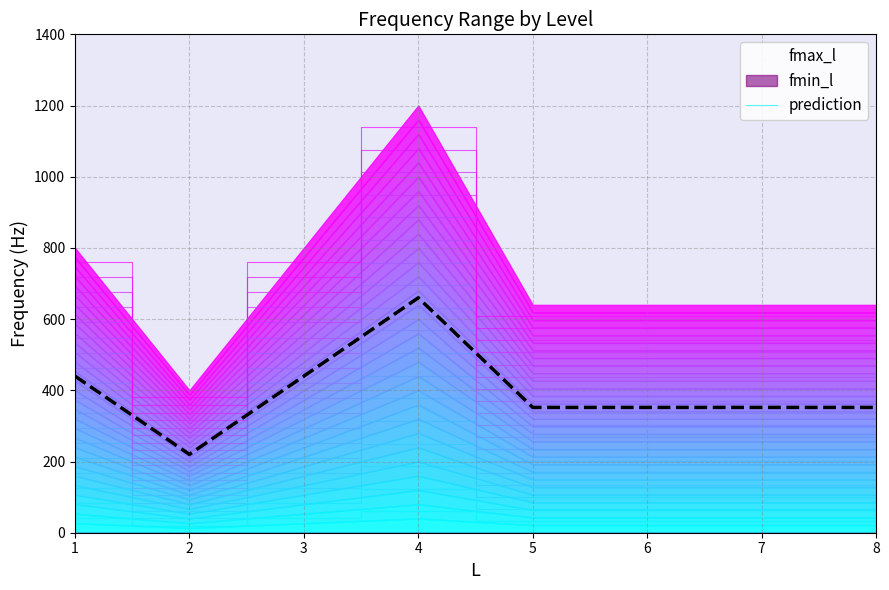

Rank the categories by value from lowest to highest.

2, 5, 6, 7, 8, 1, 3, 4